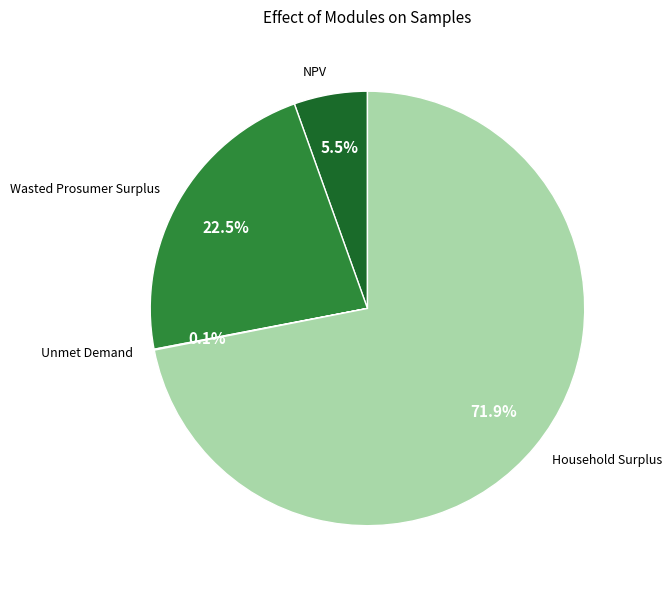

What is the largest slice in the pie chart?

Household Surplus